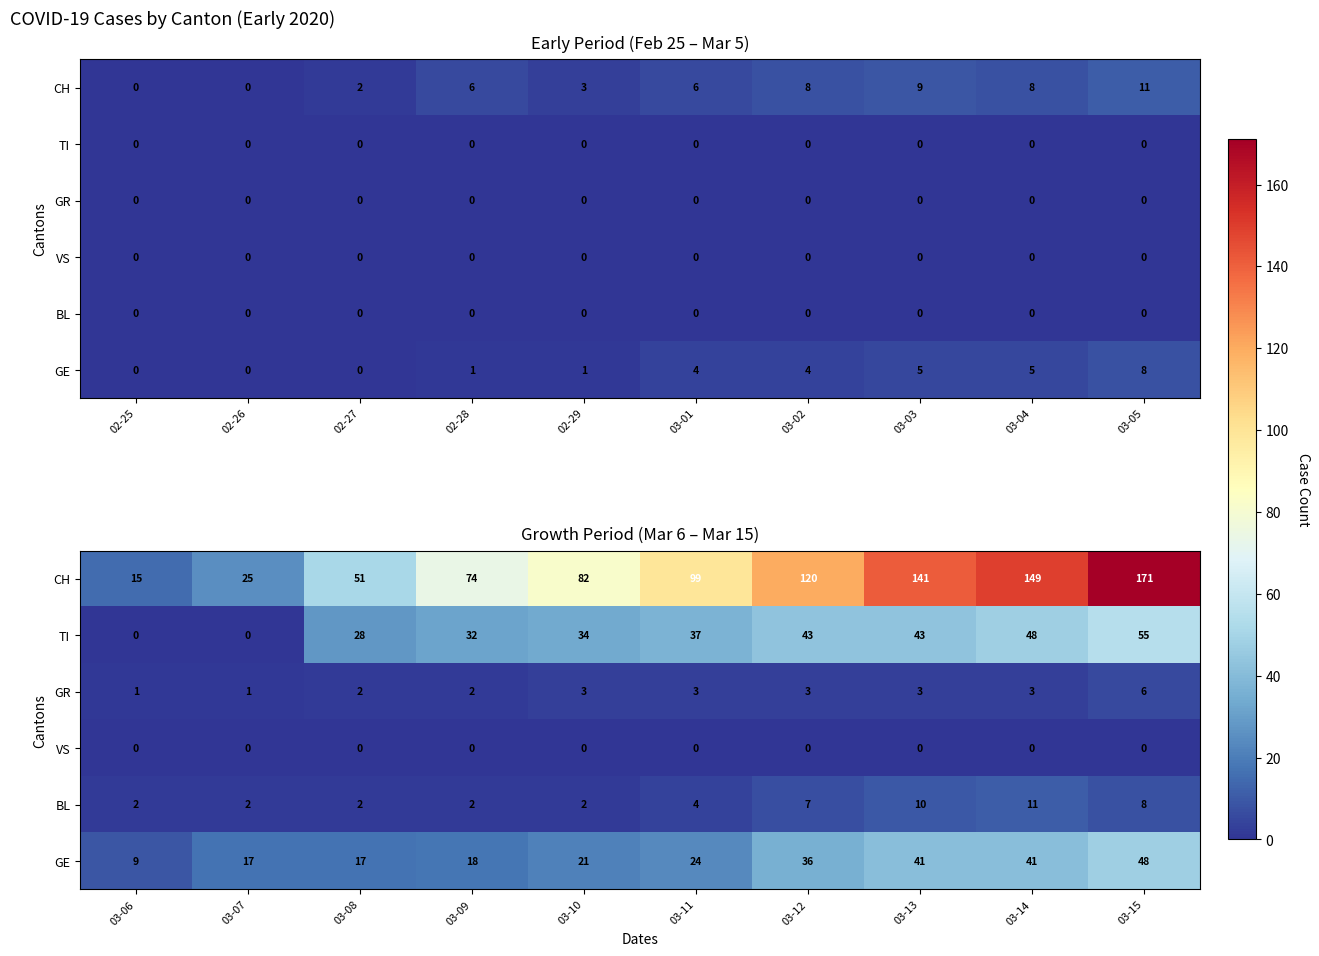

Between 03-03 and 03-01, which is larger?

03-03